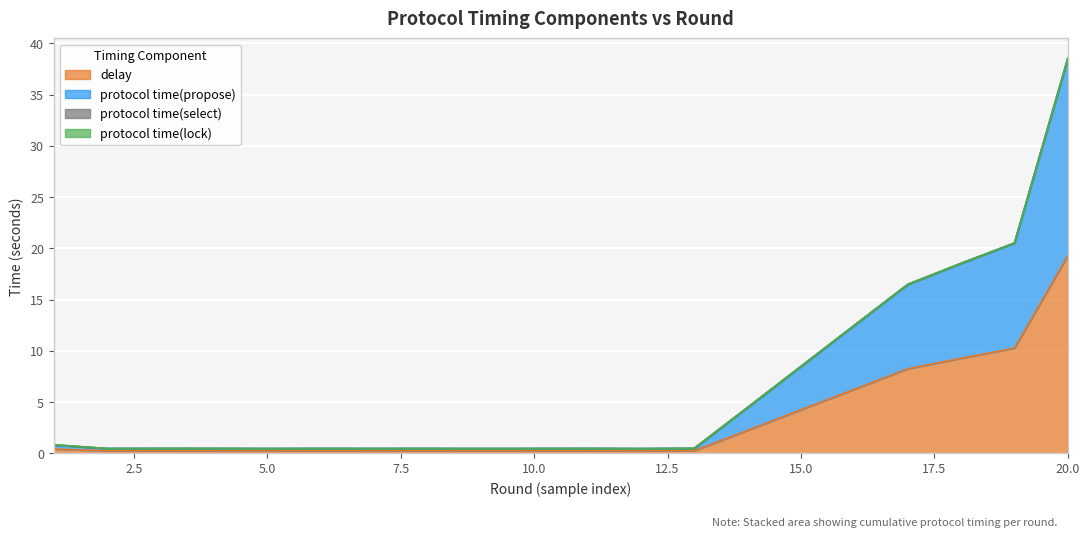

At which label does delay reach its peak?

20.0